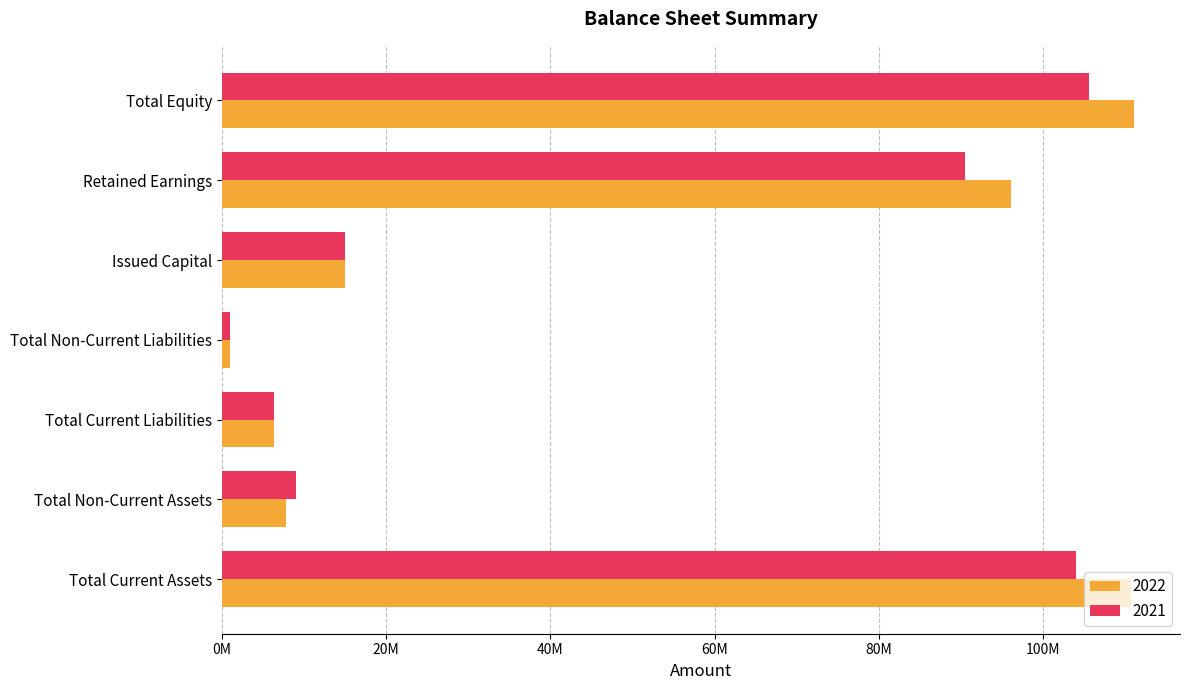

At which category is the sum across all series the highest?

Total Equity